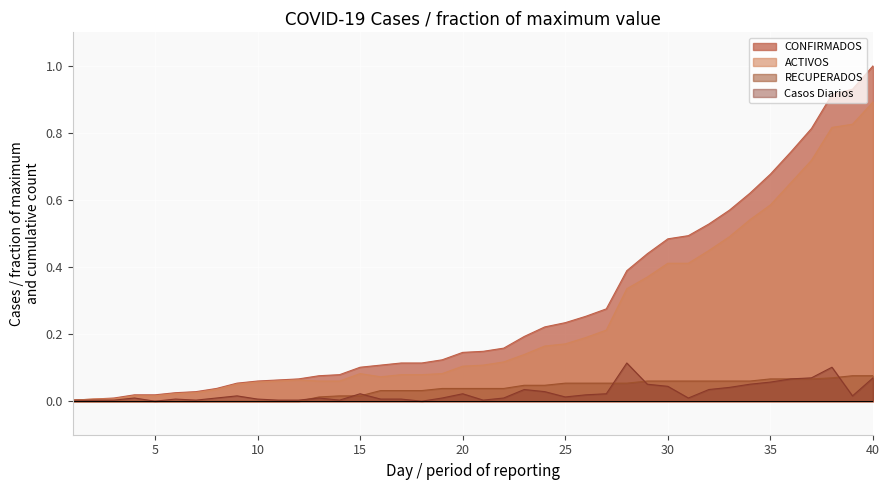

Does the chart display data point markers on the line(s)?

No